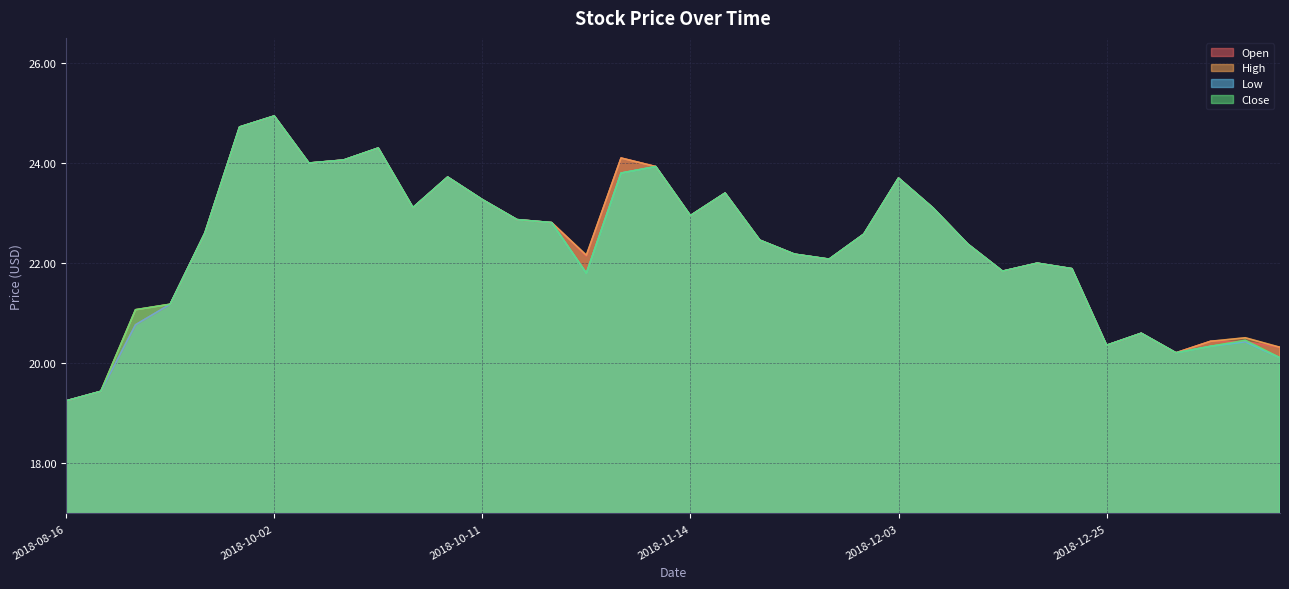

What are all the series names shown in the legend?

Open, High, Low, Close